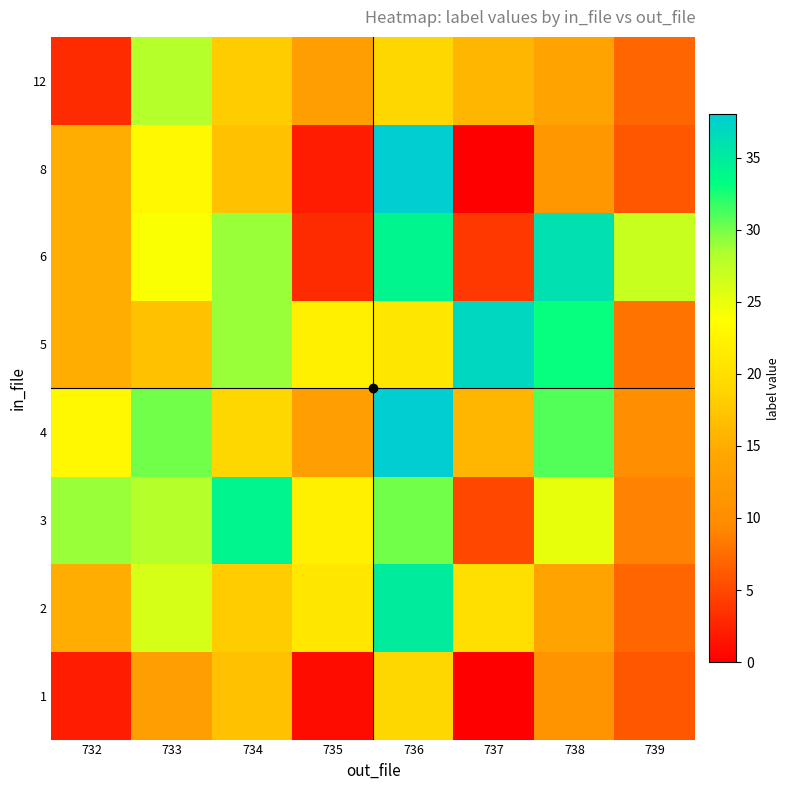

What is the spread (max minus min) of values at 735?

21